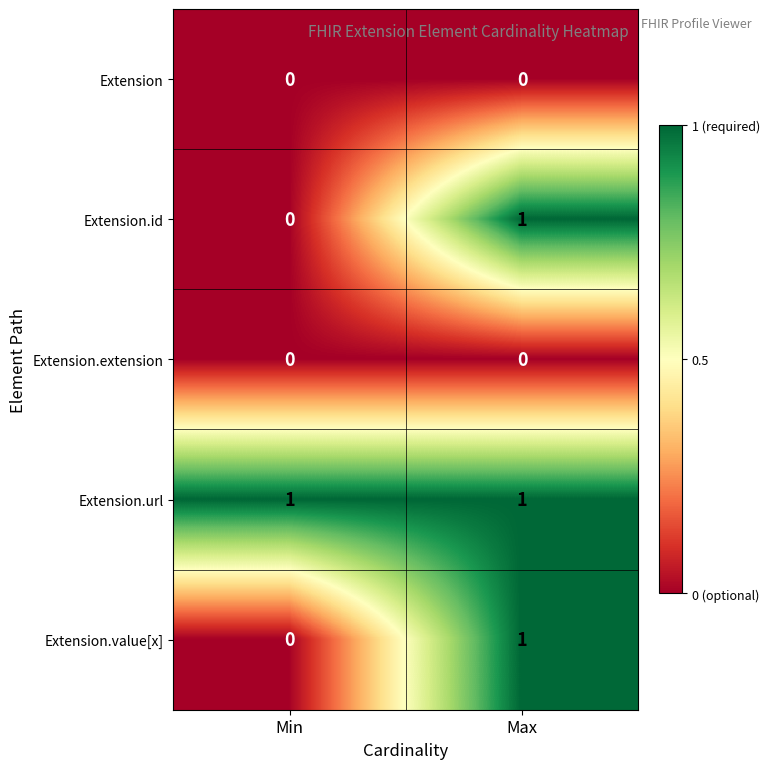

What is the spread (max minus min) of values at Min?

1